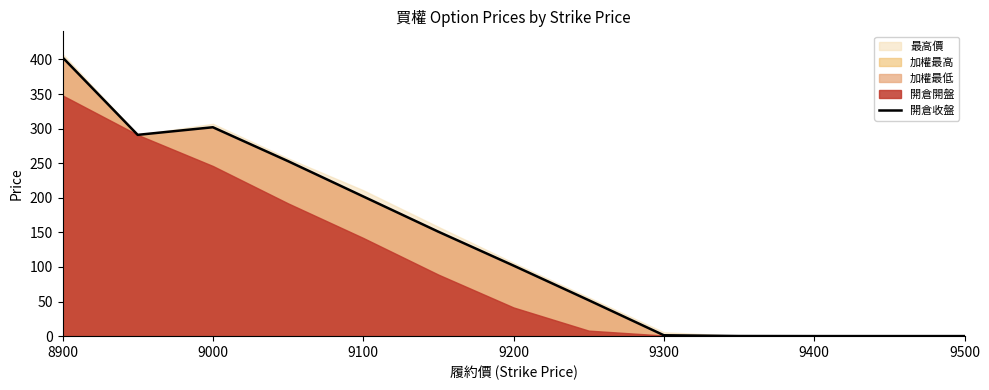

Which category has the highest value across all series?

8900